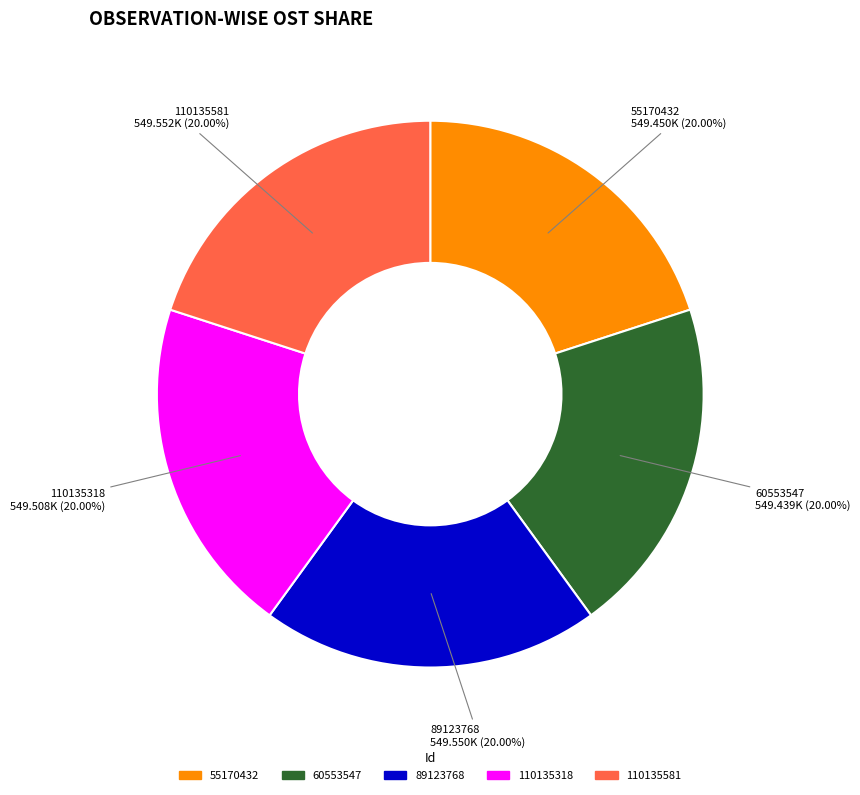

Approximately how many times larger is the value at 110135318 compared to 110135581?

1.0